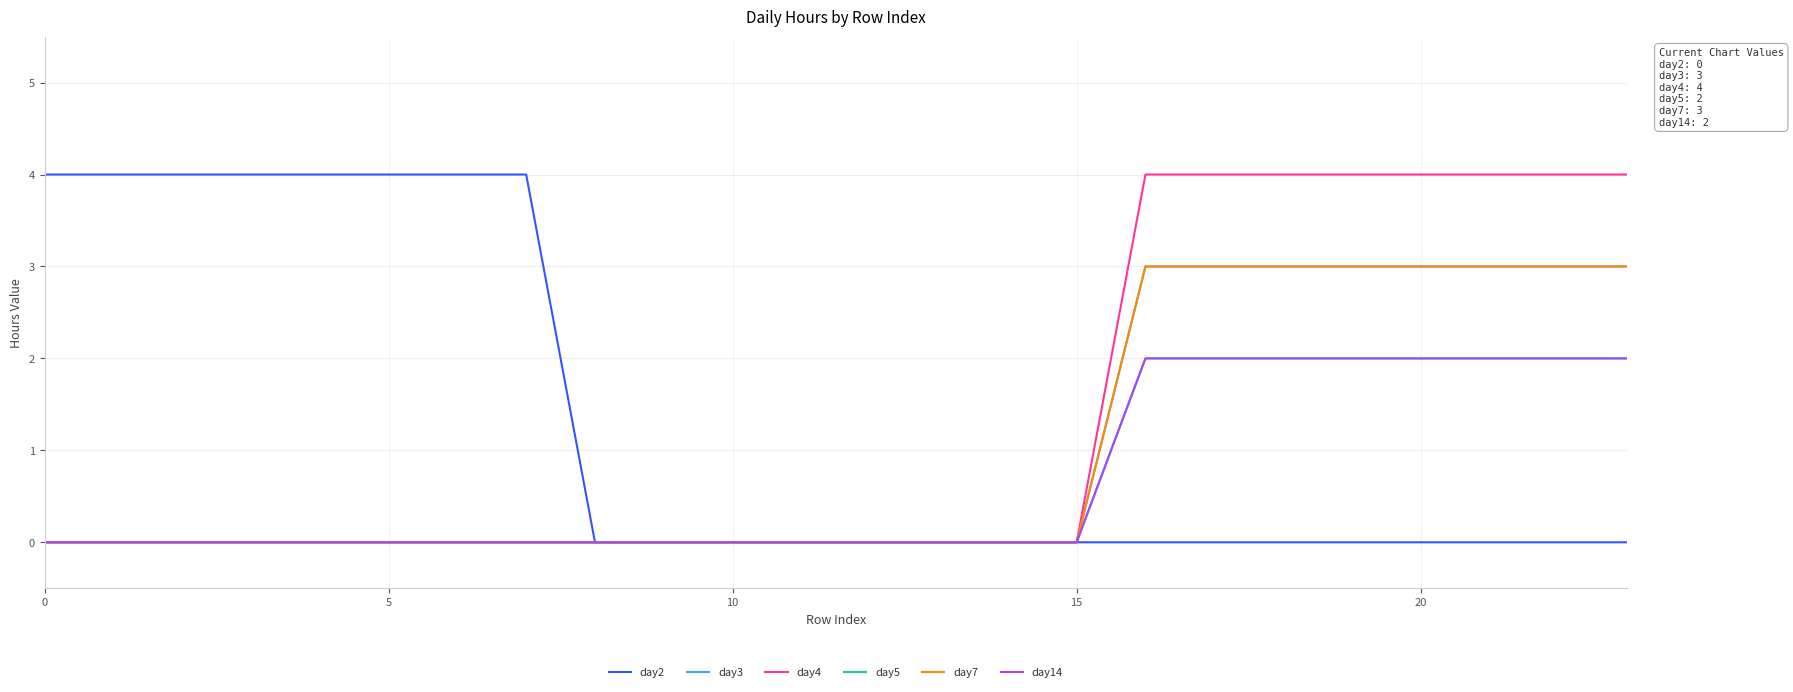

Is this an area chart (filled region under the line)?

No